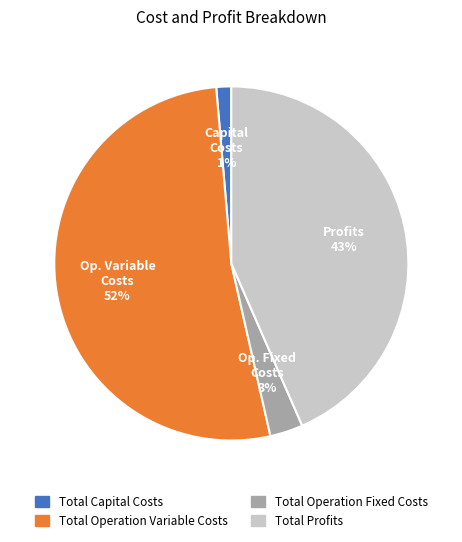

Which category has the smallest portion of the pie?

Total Capital Costs